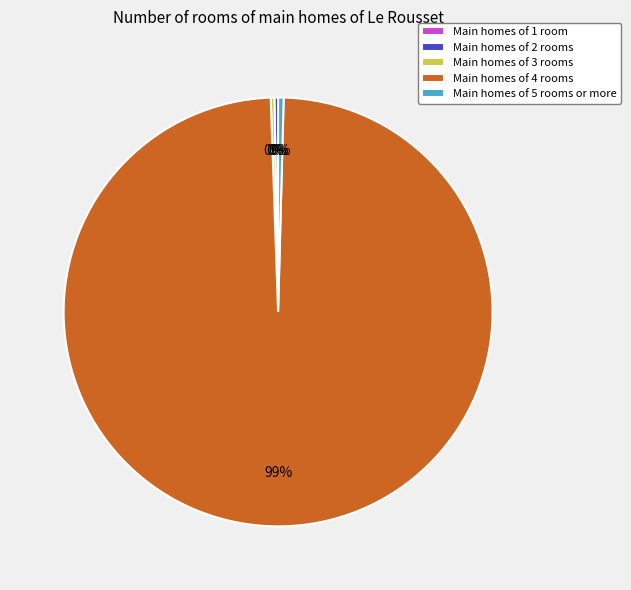

The Main homes of 5 rooms or more slice represents 0% of the pie. True or false?

True